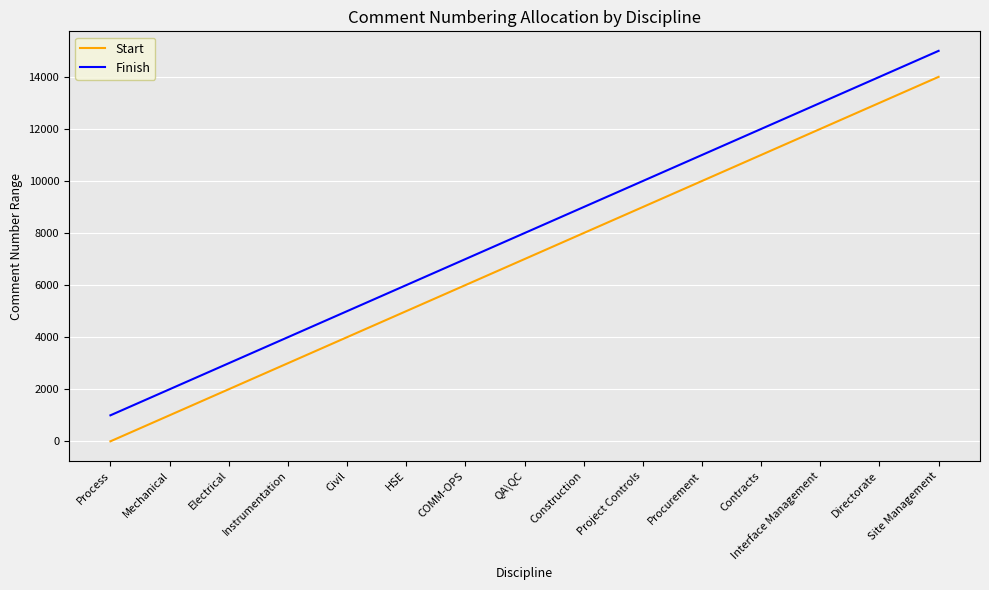

At how many categories does at least one series exceed 7087?

8